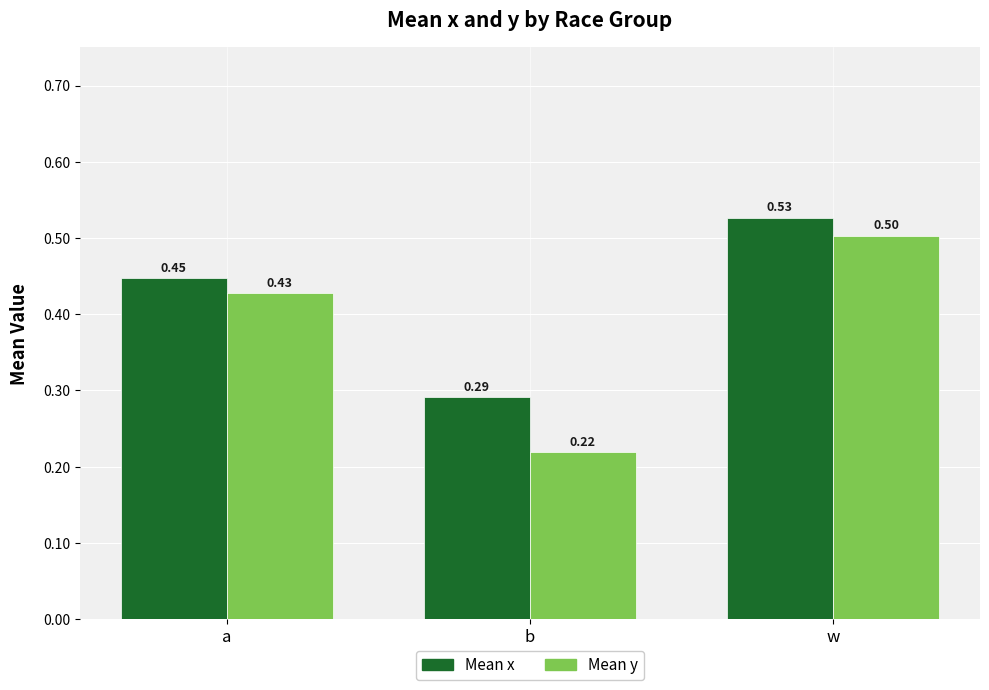

List the labels in order of Mean x value, largest first.

w, a, b